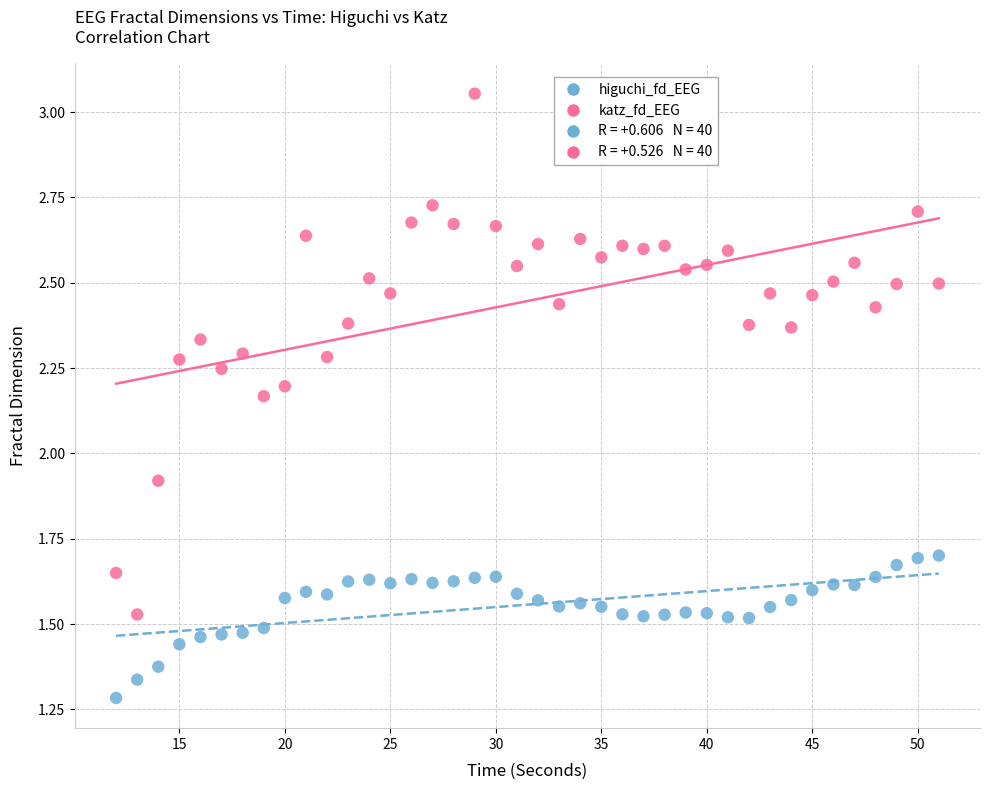

Across all data points, what is the range of X values (max minus min)?

39.0